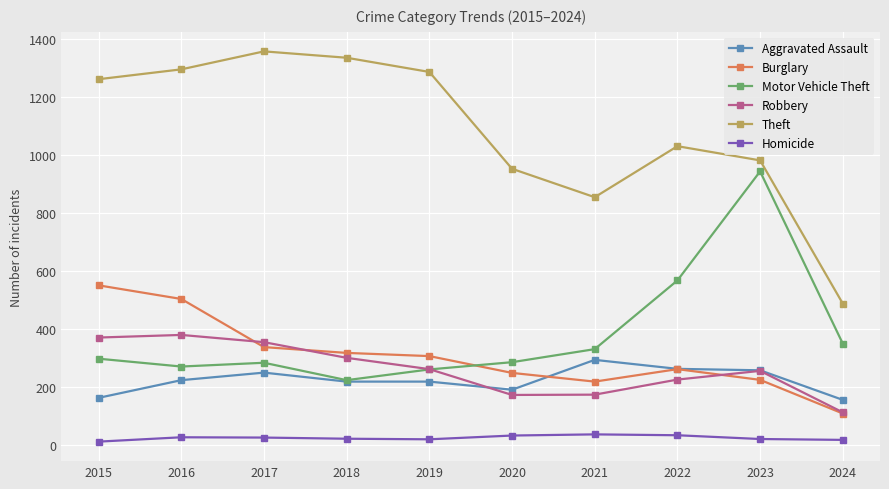

True or false: Theft and Burglary intersect in this chart.

False